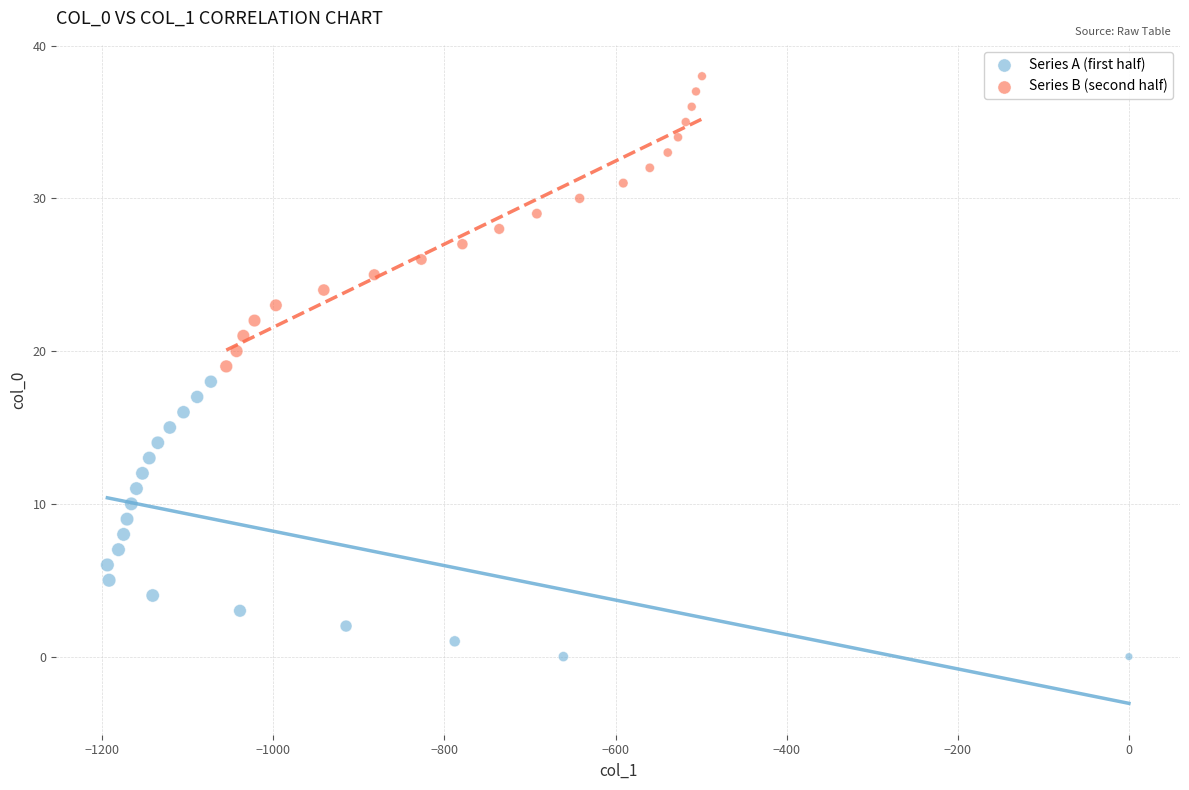

Which series reaches the maximum Y coordinate?

Series B (second half)